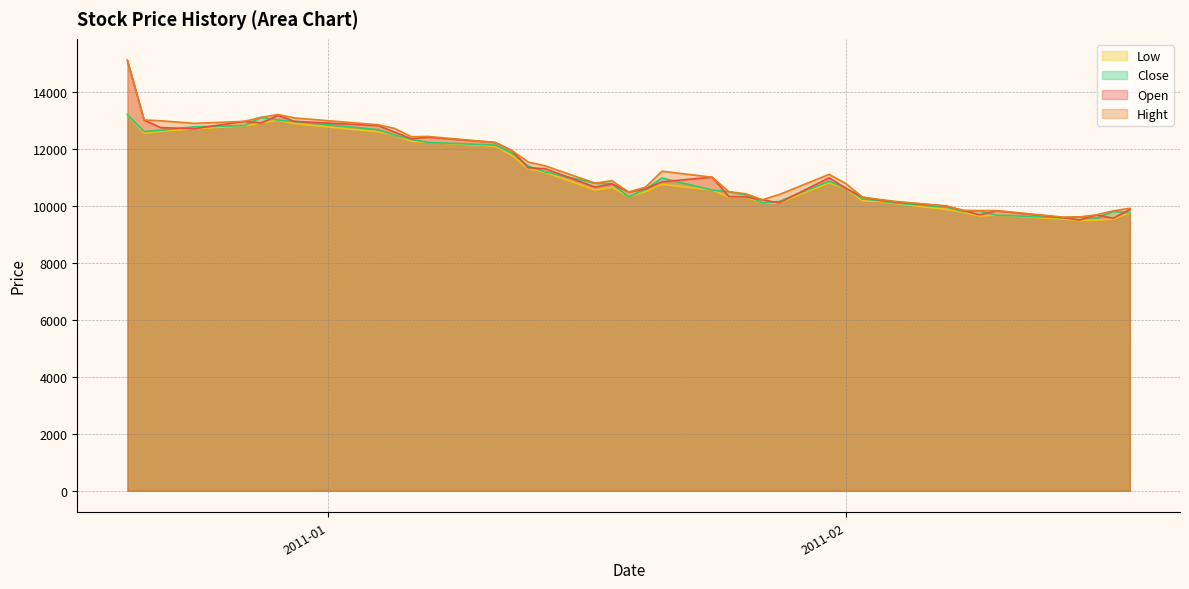

Does the chart have visible grid lines?

Yes